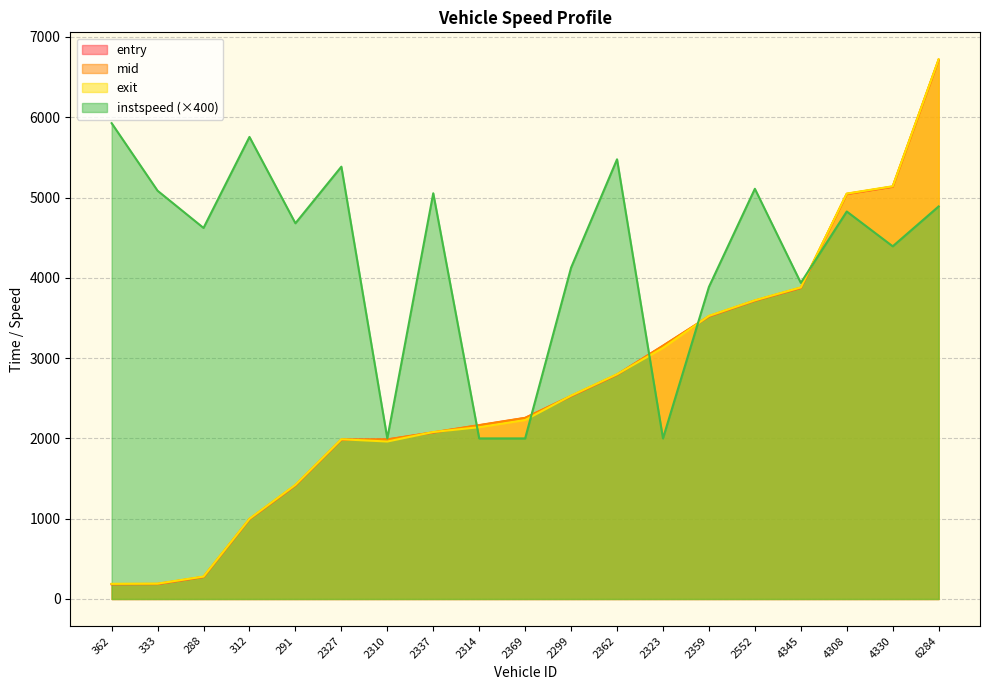

What is the maximum value for instspeed?

5926.6